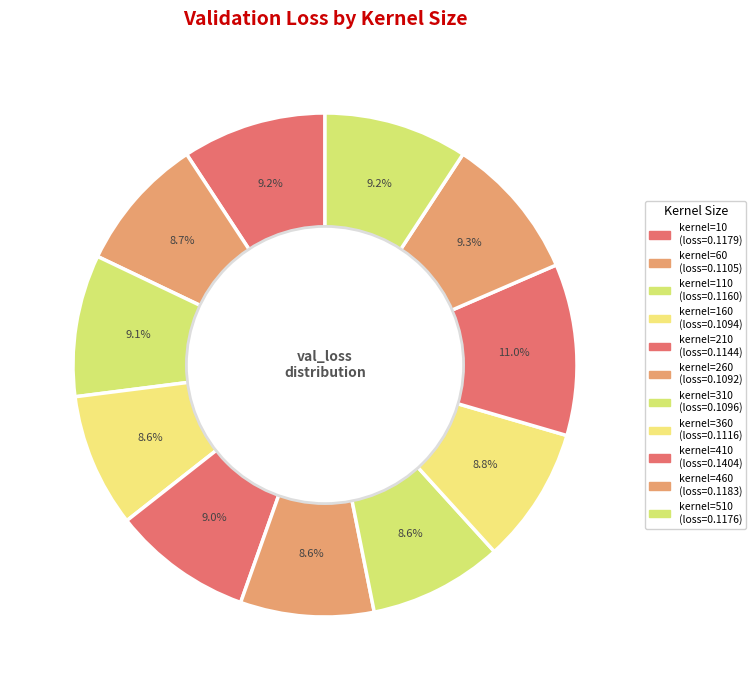

Count the number of slices in the pie.

11